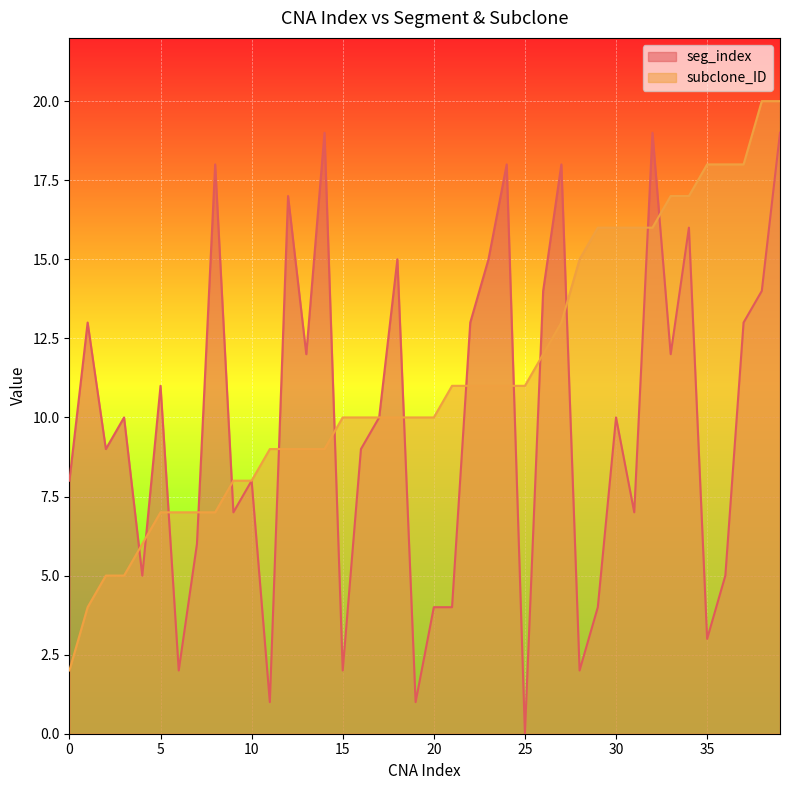

Reading left to right, transcribe all the data shown in this chart.

seg_index: 0=8	1=13	2=9	3=10	4=5	5=11	6=2	7=6	8=18	9=7	10=8	11=1	12=17	13=12	14=19	15=2	16=9	17=10	18=15	19=1	20=4	21=4	22=13	23=15	24=18	25=0	26=14	27=18	28=2	29=4	30=10	31=7	32=19	33=12	34=16	35=3	36=5	37=13	38=14	39=19
subclone_ID: 0=2	1=4	2=5	3=5	4=6	5=7	6=7	7=7	8=7	9=8	10=8	11=9	12=9	13=9	14=9	15=10	16=10	17=10	18=10	19=10	20=10	21=11	22=11	23=11	24=11	25=11	26=12	27=13	28=15	29=16	30=16	31=16	32=16	33=17	34=17	35=18	36=18	37=18	38=20	39=20